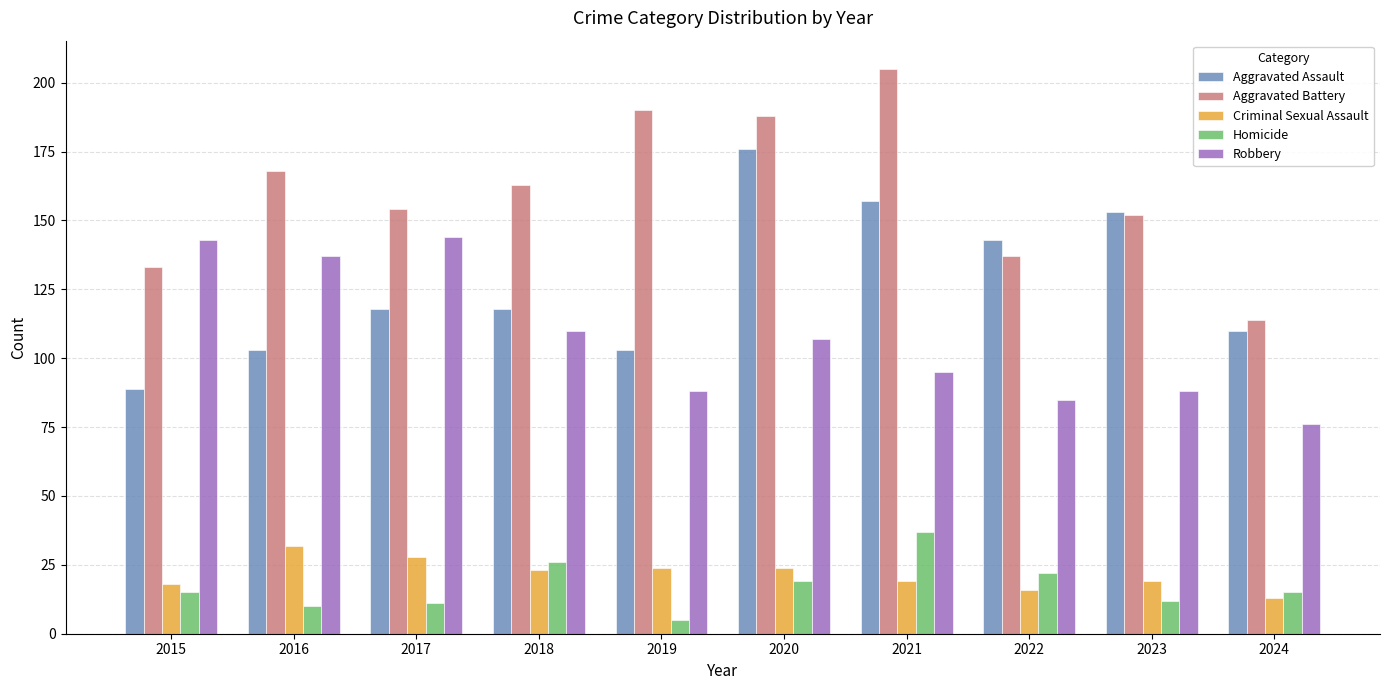

Between 2015 and 2020, which series saw the biggest shift?

Aggravated Assault